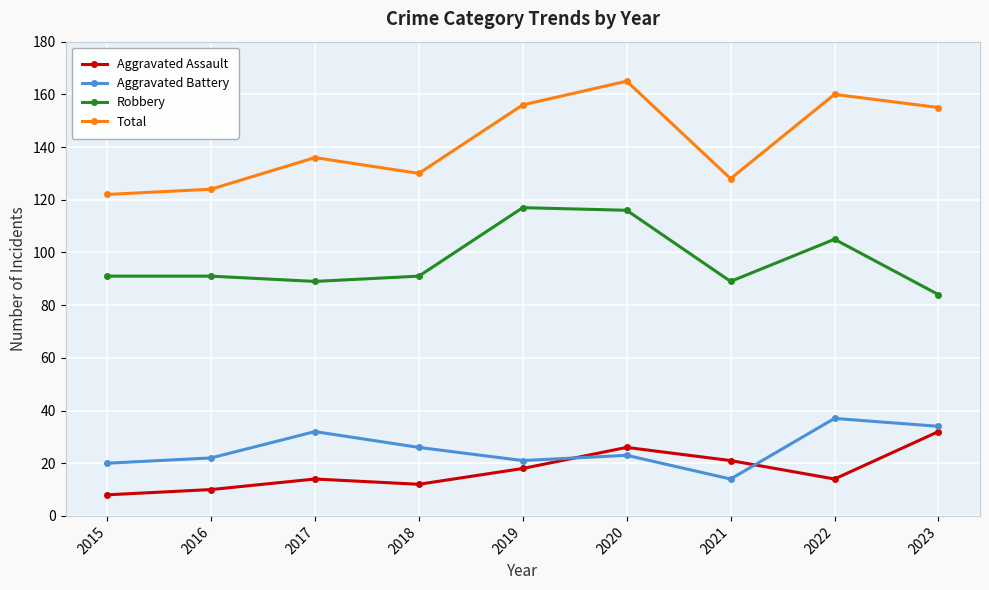

What is the difference between the maximum and minimum values in the Aggravated Battery series?

23